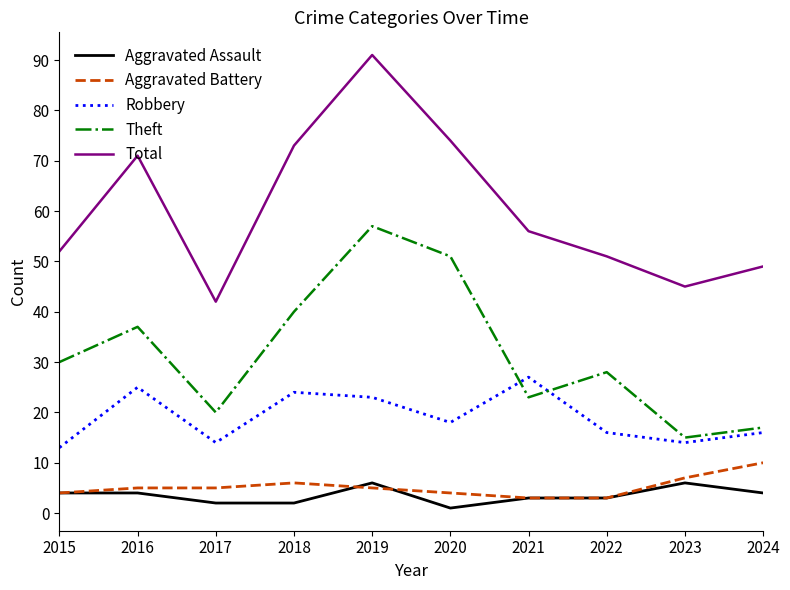

True or false: Robbery and Aggravated Assault intersect in this chart.

False